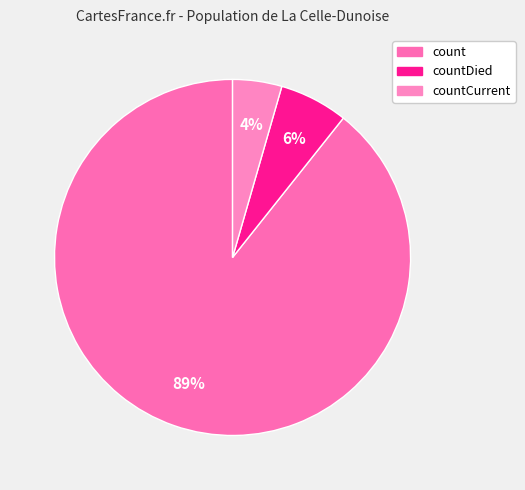

Which category accounts for the majority?

count